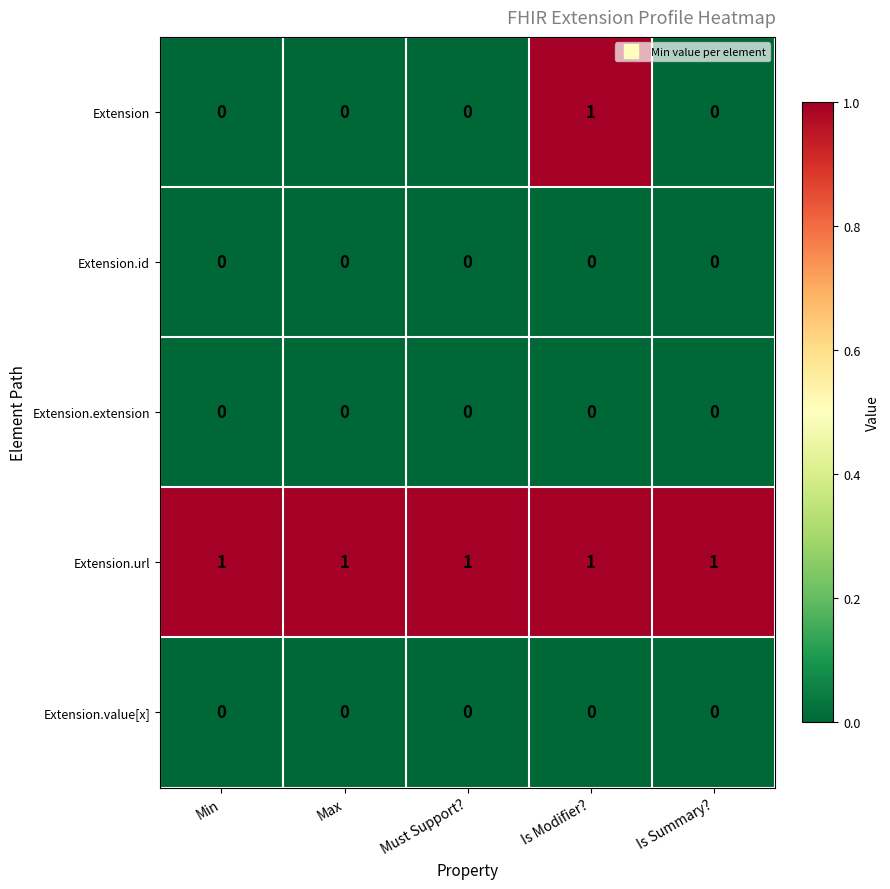

Is it true that Extension.url equals 0 at Is Modifier??

False